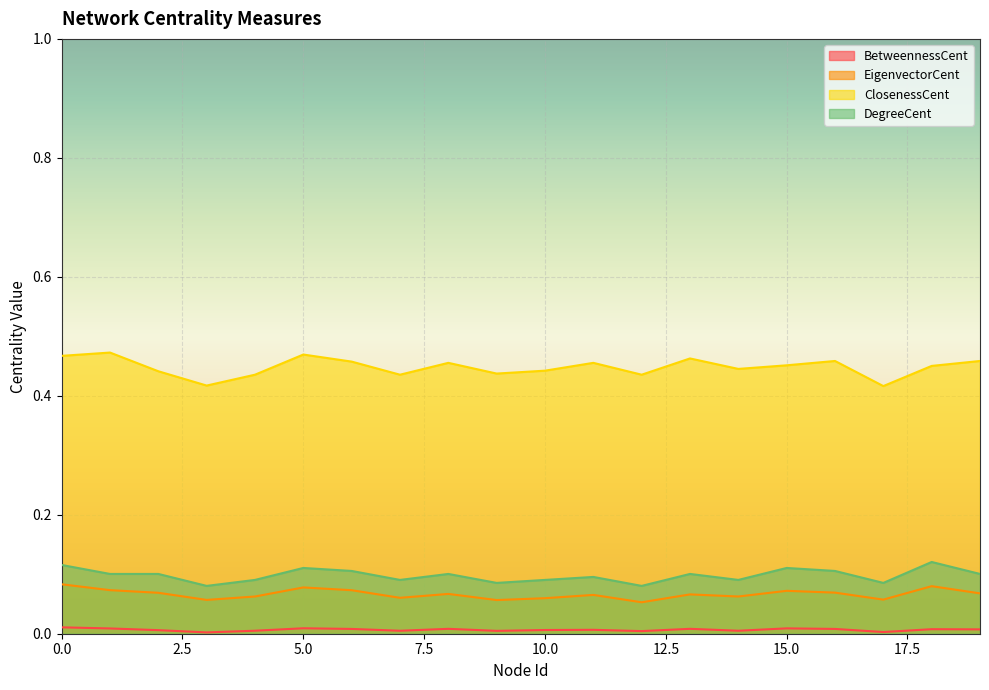

True or false: EigenvectorCent and ClosenessCent intersect in this chart.

False